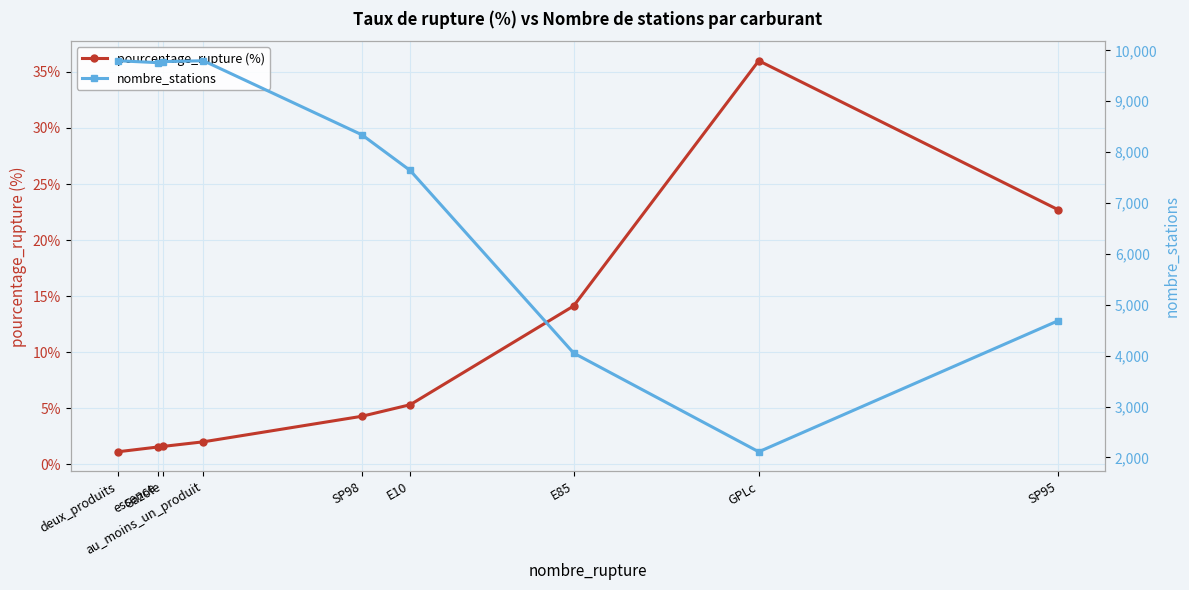

Which category has the lowest value in the pourcentage_rupture (%) series?

deux_produits